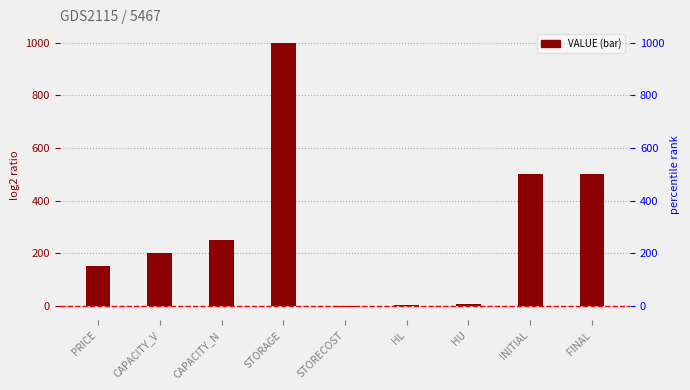

Rank the categories by value from lowest to highest.

STORECOST, HL, HU, PRICE, CAPACITY_V, CAPACITY_N, INITIAL, FINAL, STORAGE